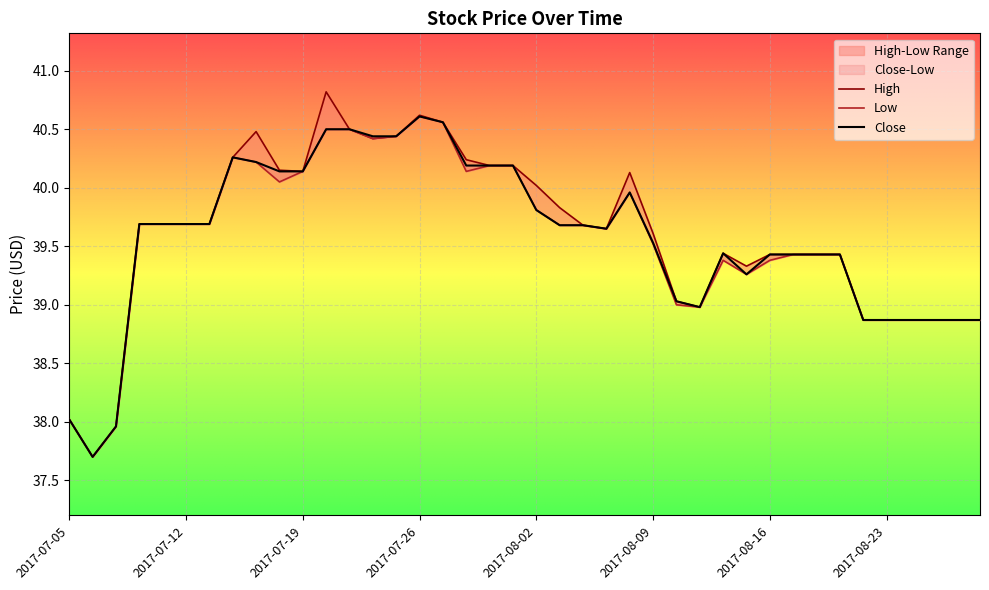

Is it true that Low equals 49.5 at 2017-07-07?

False